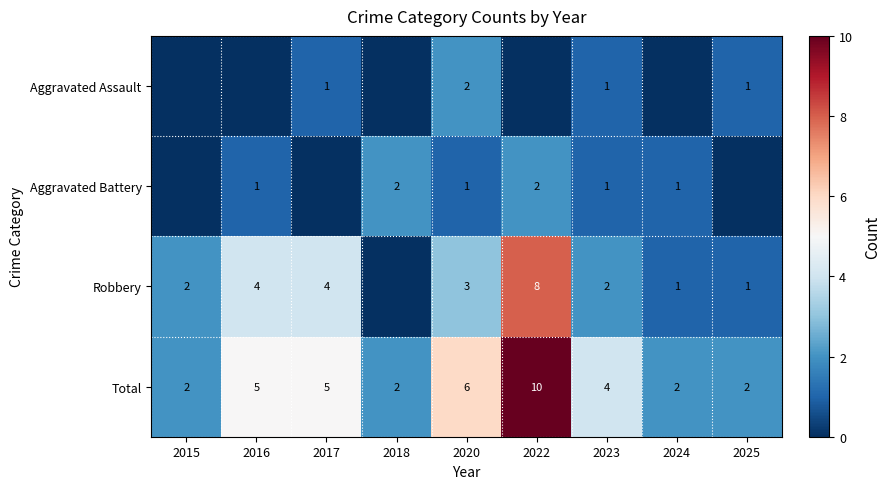

What is the highest value of the Total series?

10